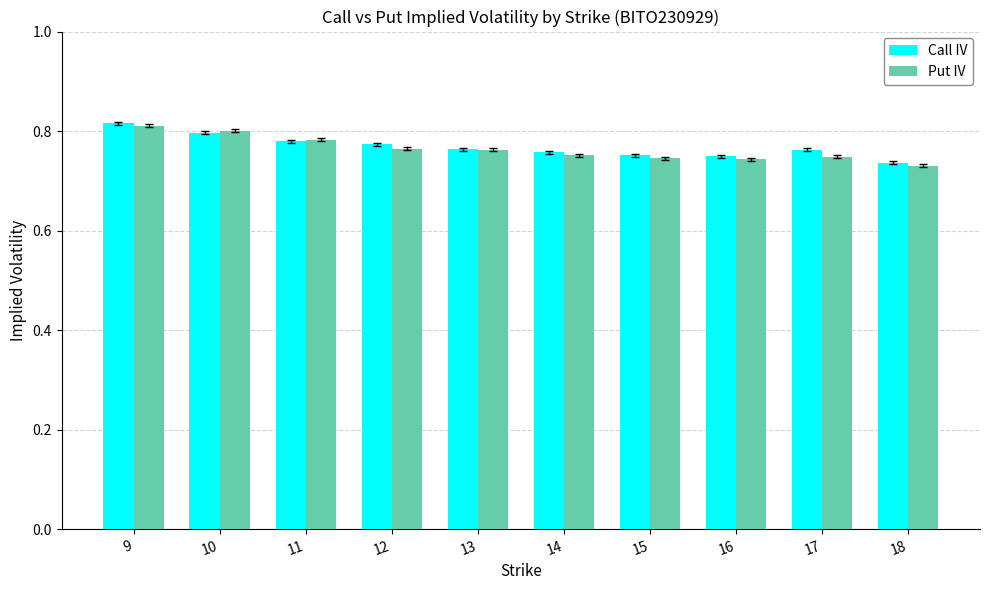

How many bars are there in each group?

2